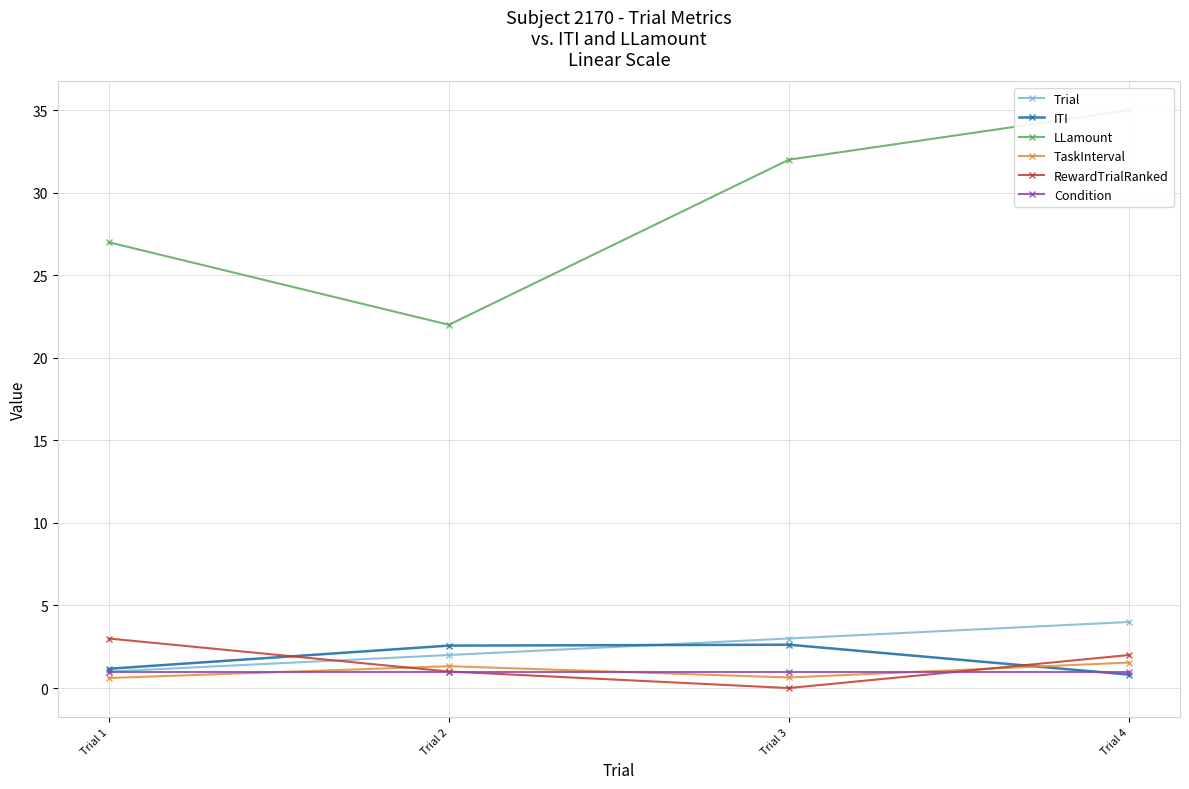

What is the difference between the maximum and minimum values in the ITI series?

1.8